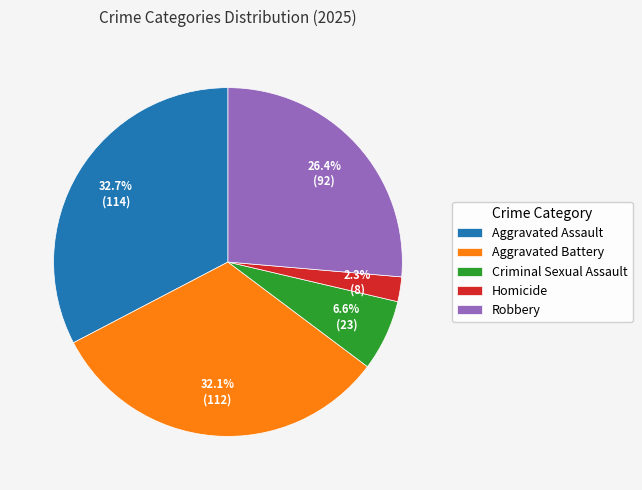

Count the number of slices in the pie.

5